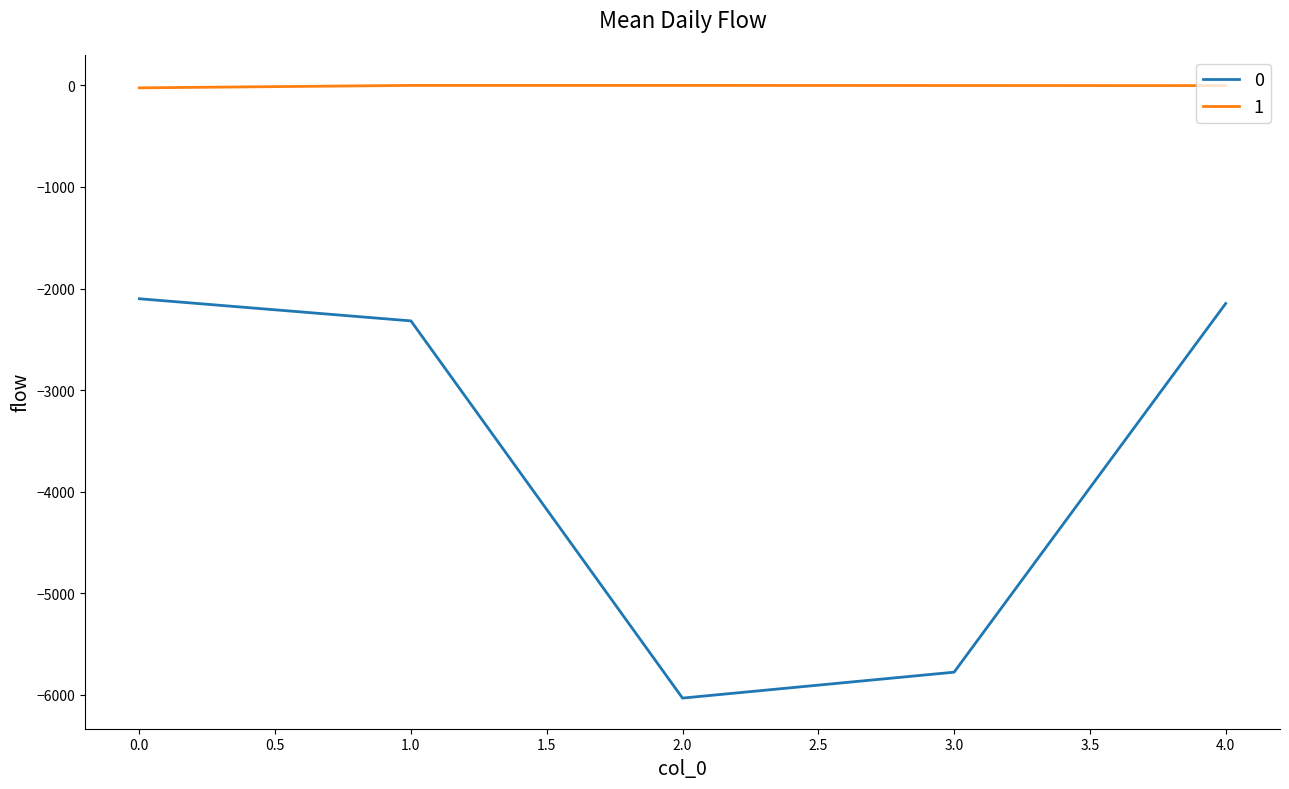

True or false: 0 and 1 cross at least once.

False